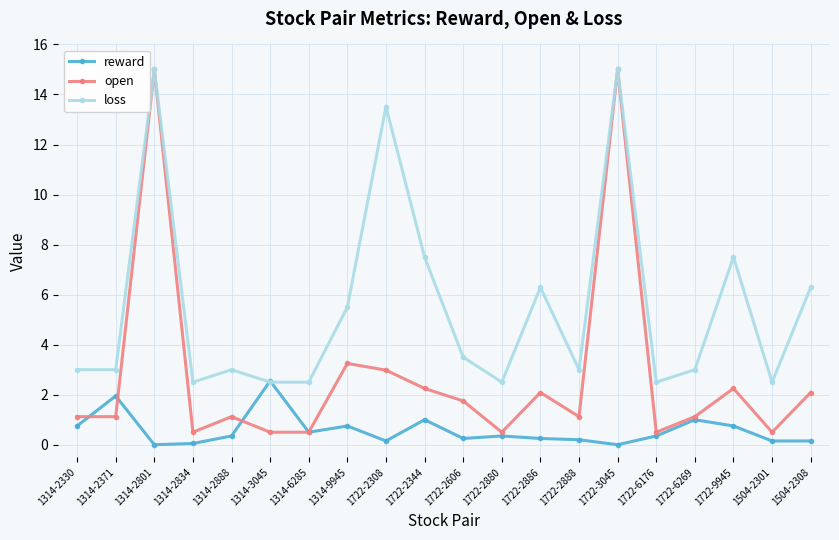

What is the label of the 15th point from the right?

1314-3045